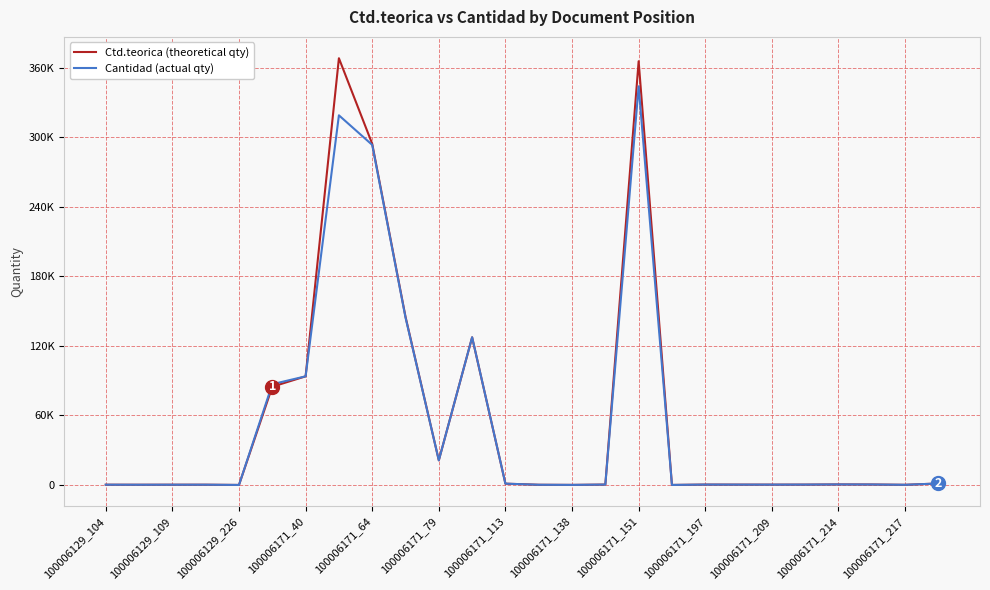

Is this an area chart (filled region under the line)?

No